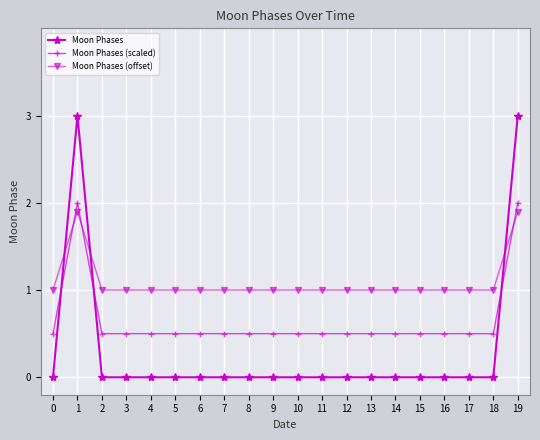

List the series in order of their peak value, highest first.

Moon Phases, Moon Phases (scaled), Moon Phases (offset)